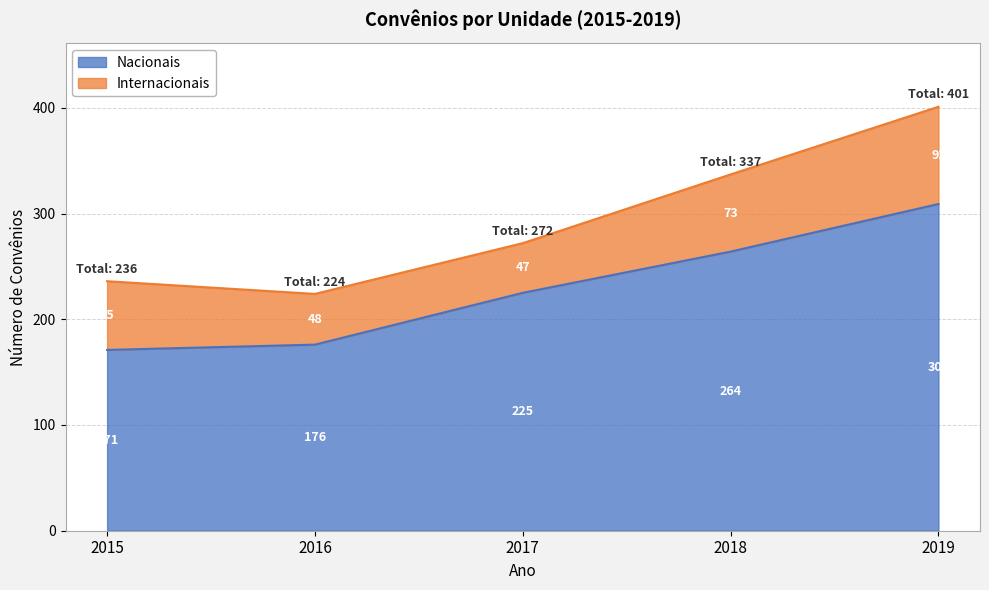

Rank the categories by Nacionais value from lowest to highest.

2015, 2016, 2017, 2018, 2019